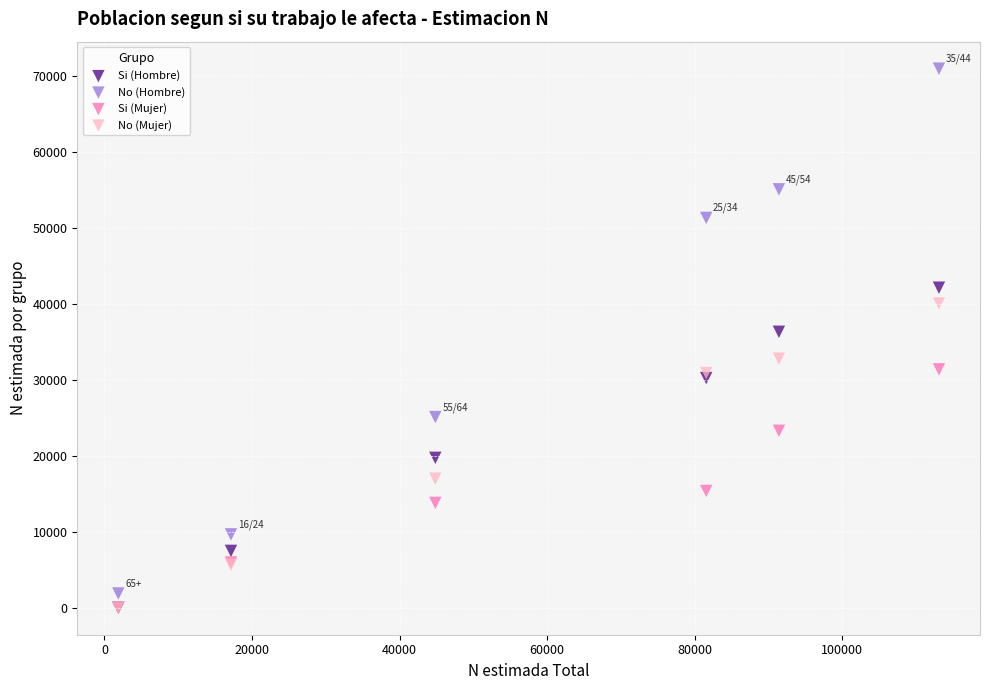

Which series contains the highest Y value?

No (Hombre)